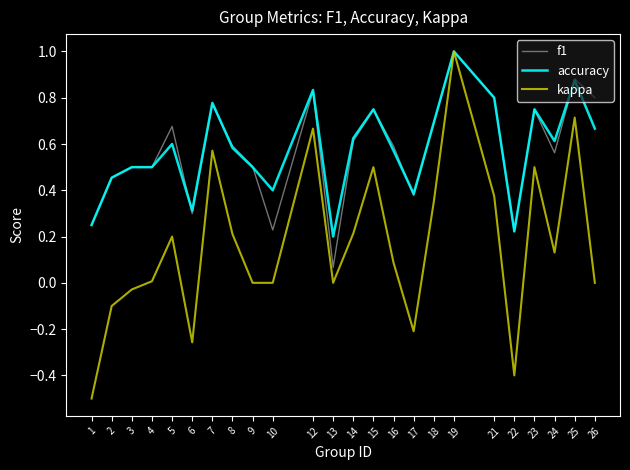

What is the difference between the second highest and minimum values in the kappa series?

1.2